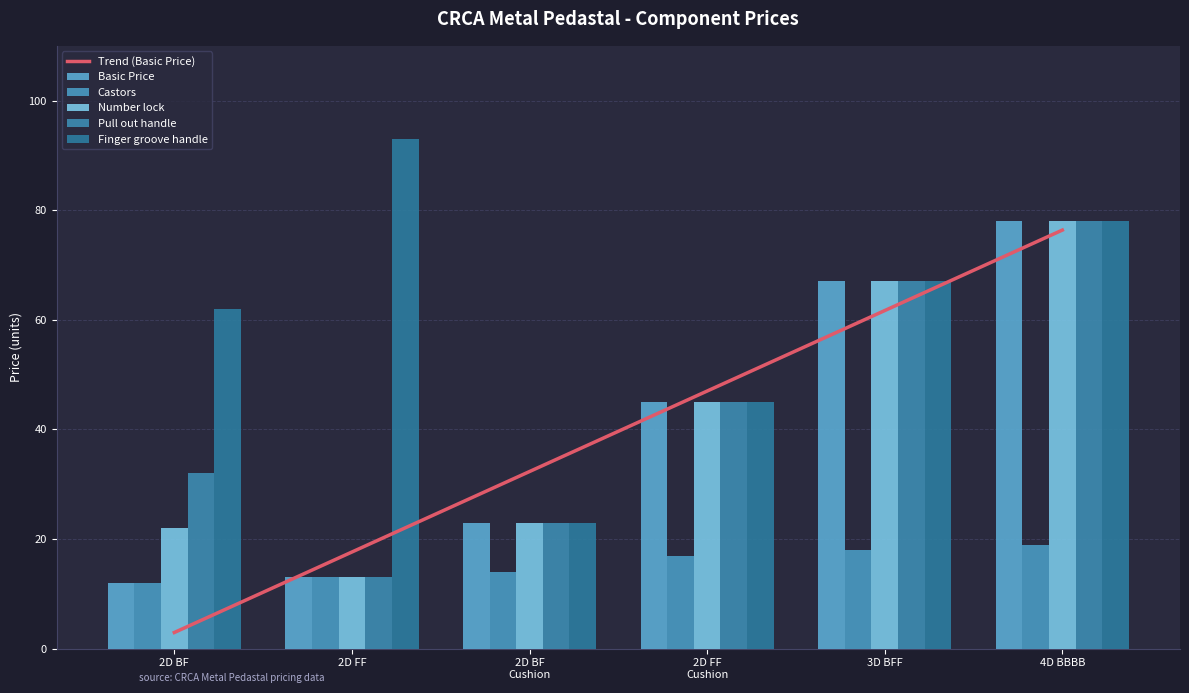

What is the minimum value for Finger groove handle?

23